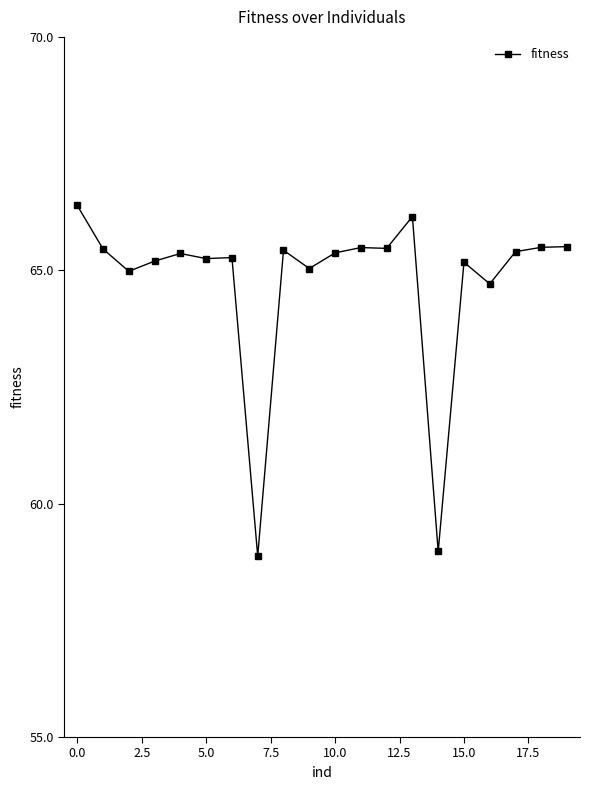

Does the chart display data point markers on the line(s)?

Yes